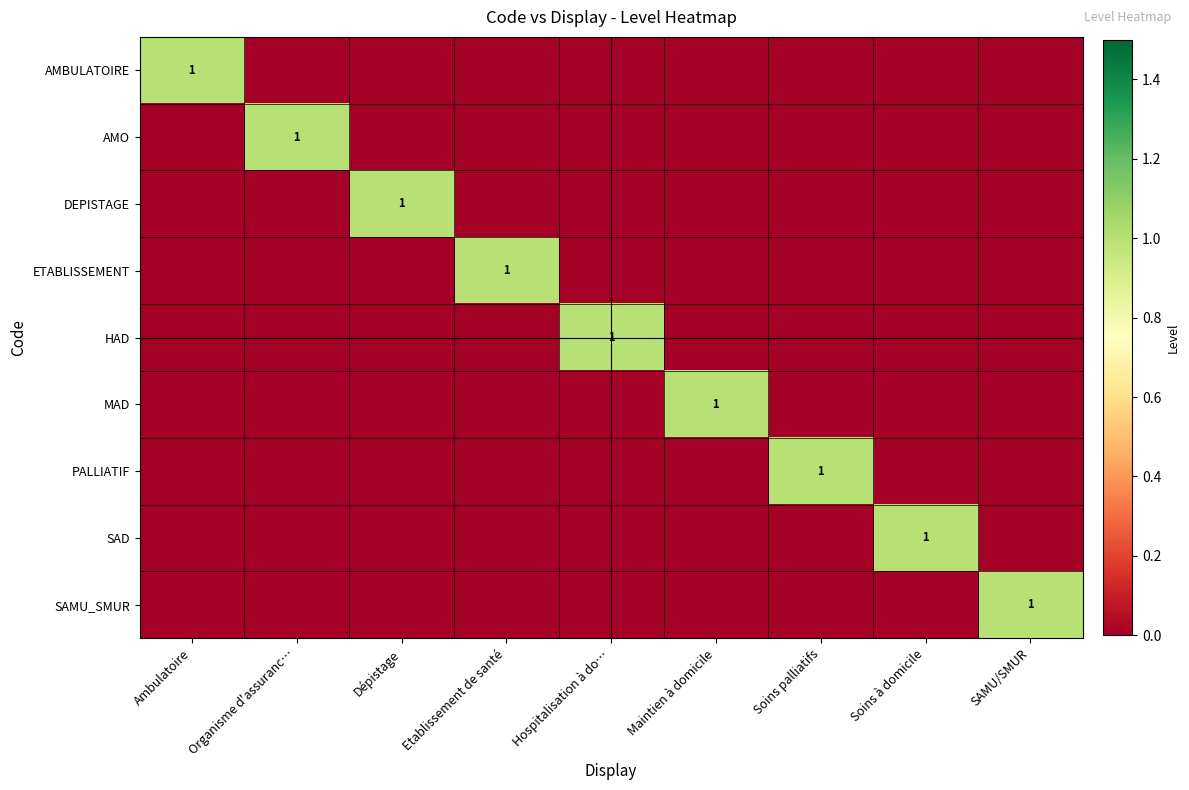

Where is PALLIATIF nearest to the value 0?

Ambulatoire